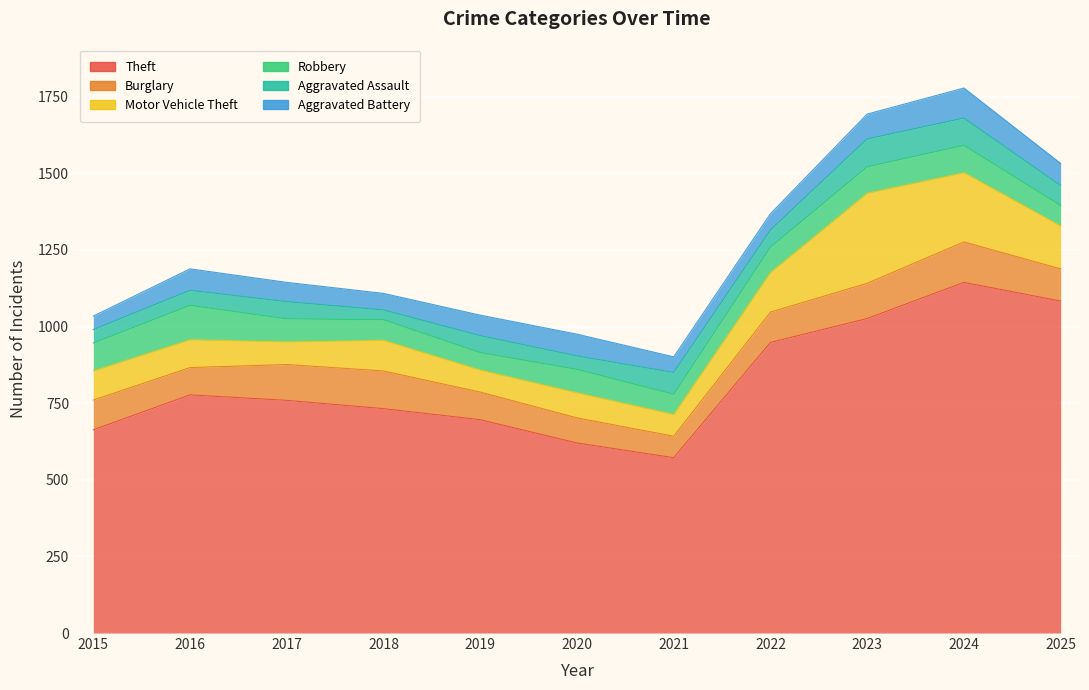

What are all the series names shown in the legend?

Theft, Burglary, Motor Vehicle Theft, Robbery, Aggravated Assault, Aggravated Battery